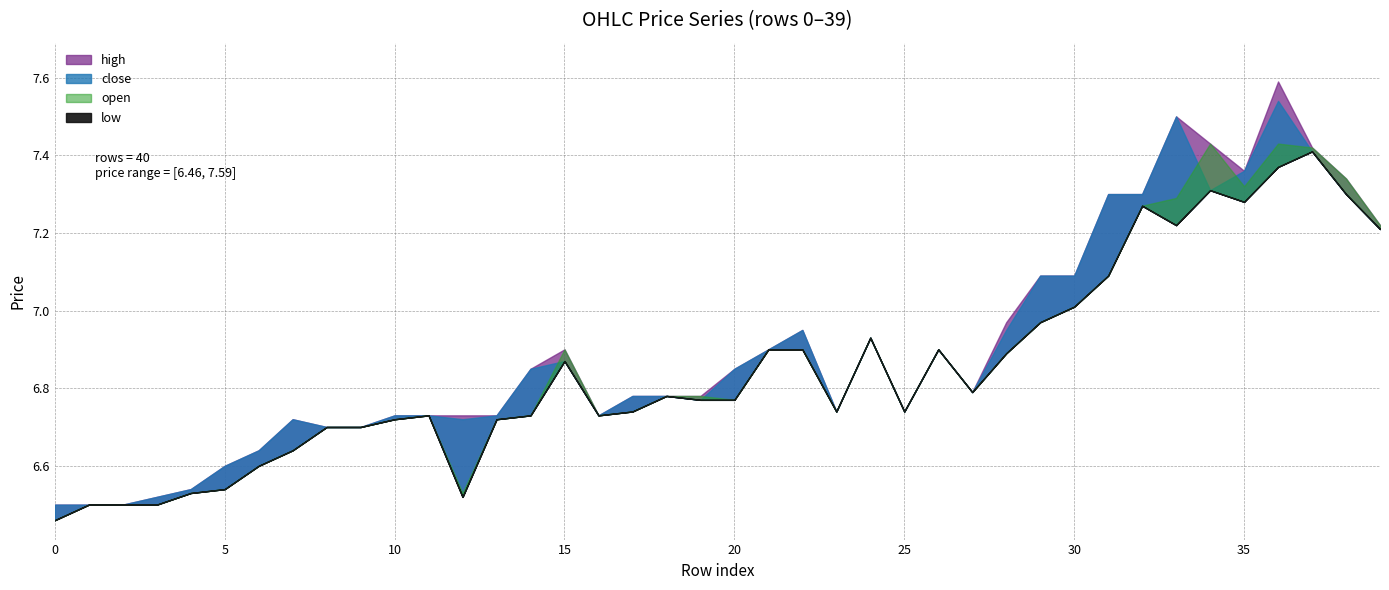

What are all the series names shown in the legend?

open, close, high, low